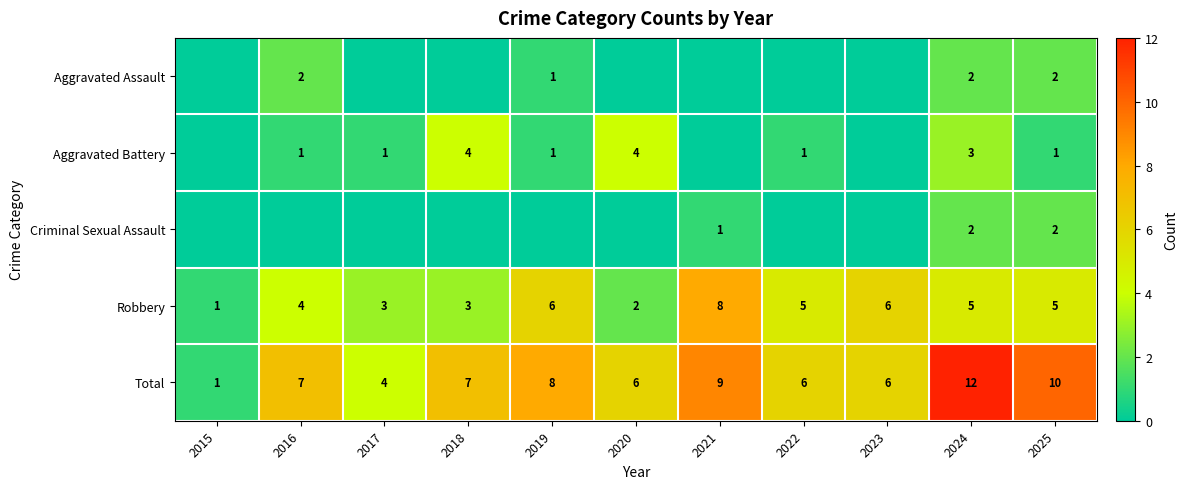

At which label does Robbery reach its peak?

2021